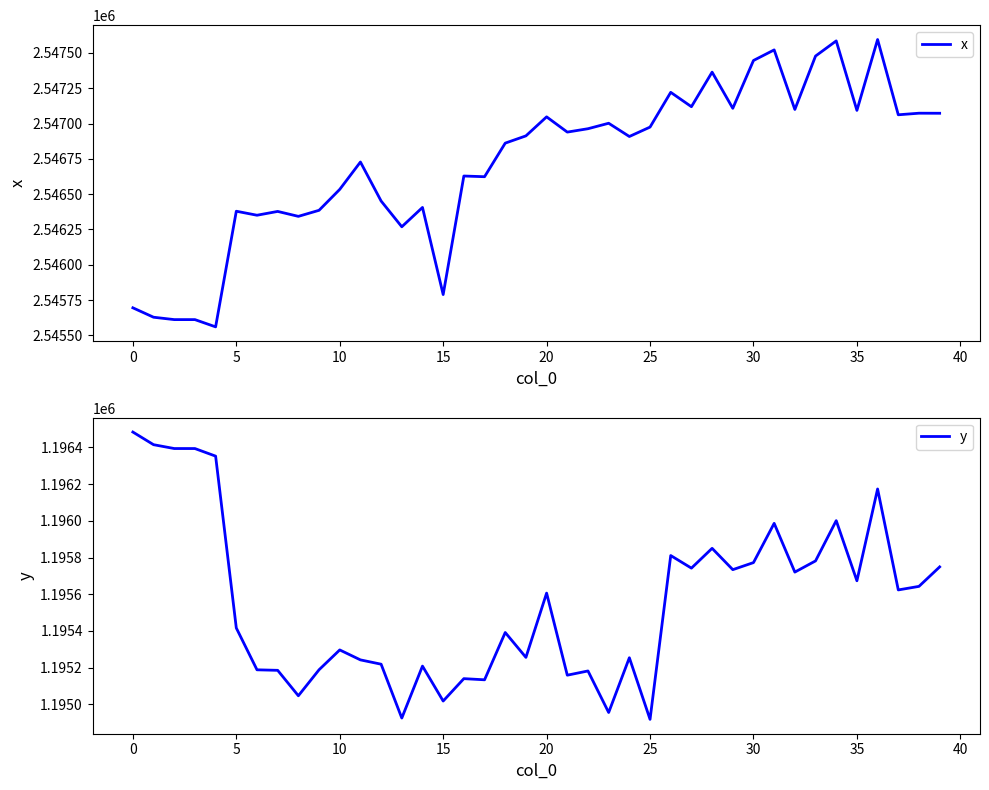

Does the chart display data point markers on the line(s)?

No